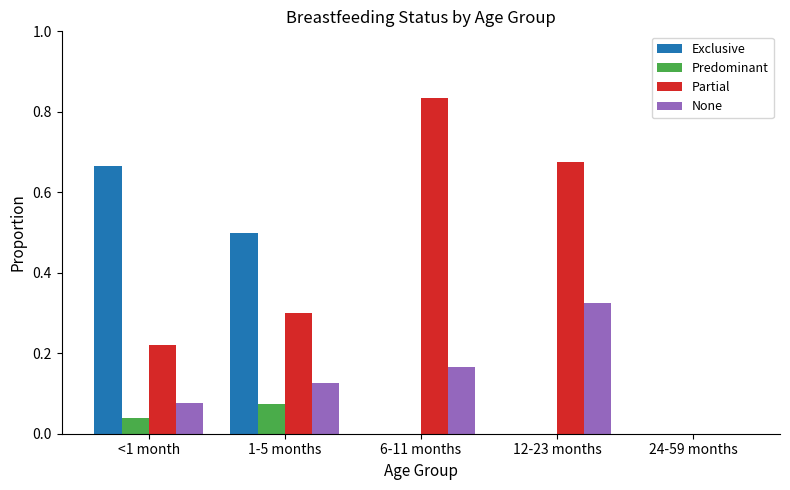

How many distinct data groups are displayed?

4